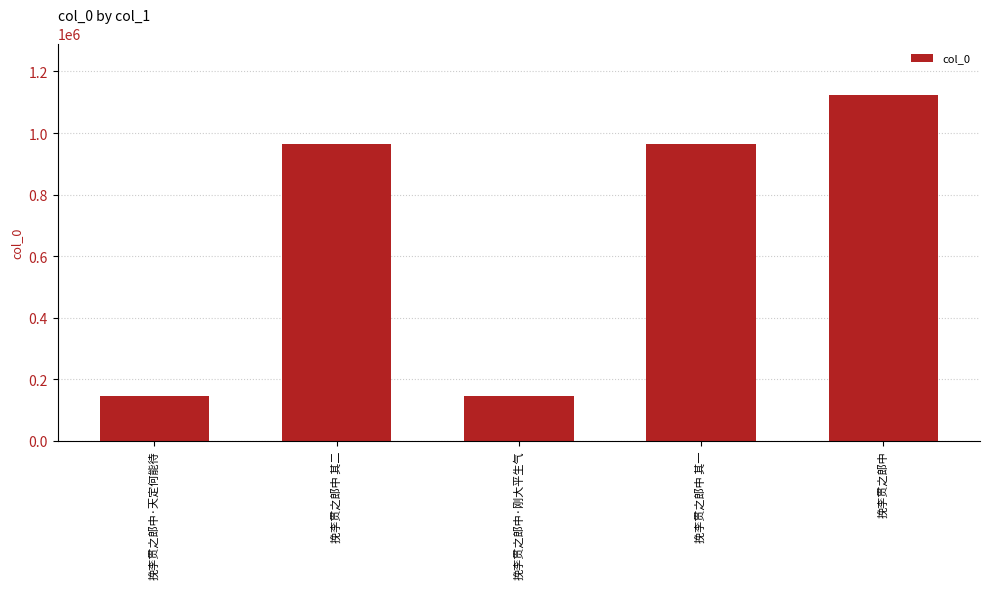

How many categories are shown in the chart?

5